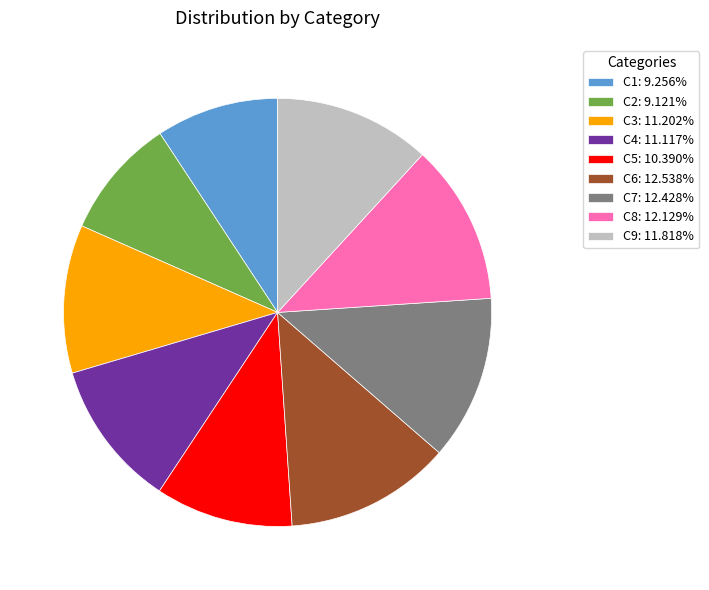

The C7 slice represents 18% of the pie. True or false?

False